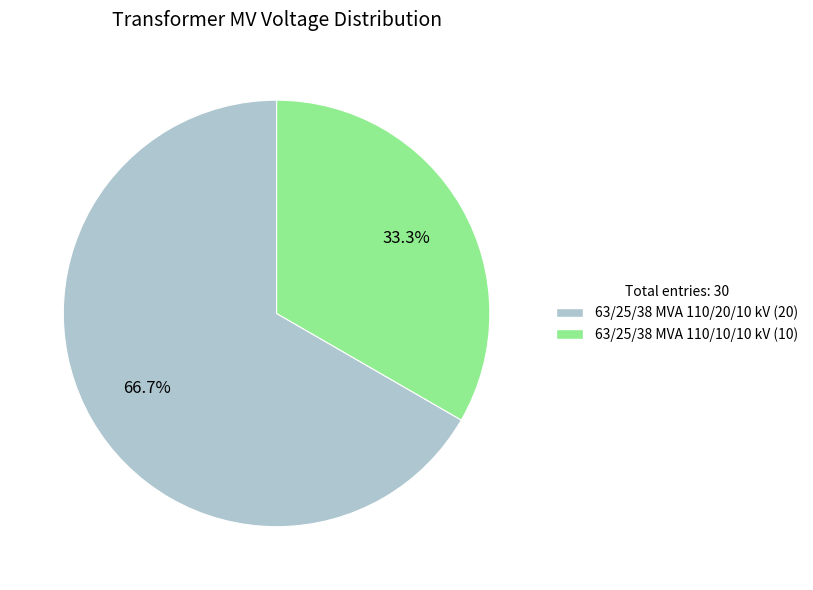

Rank the categories by value from lowest to highest.

63/25/38 MVA 110/10/10 kV, 63/25/38 MVA 110/20/10 kV